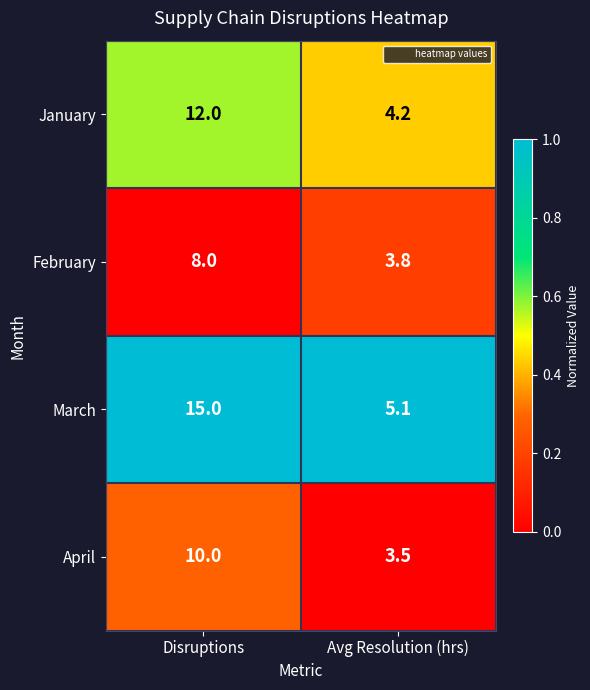

Which series has the widest spread of values?

March